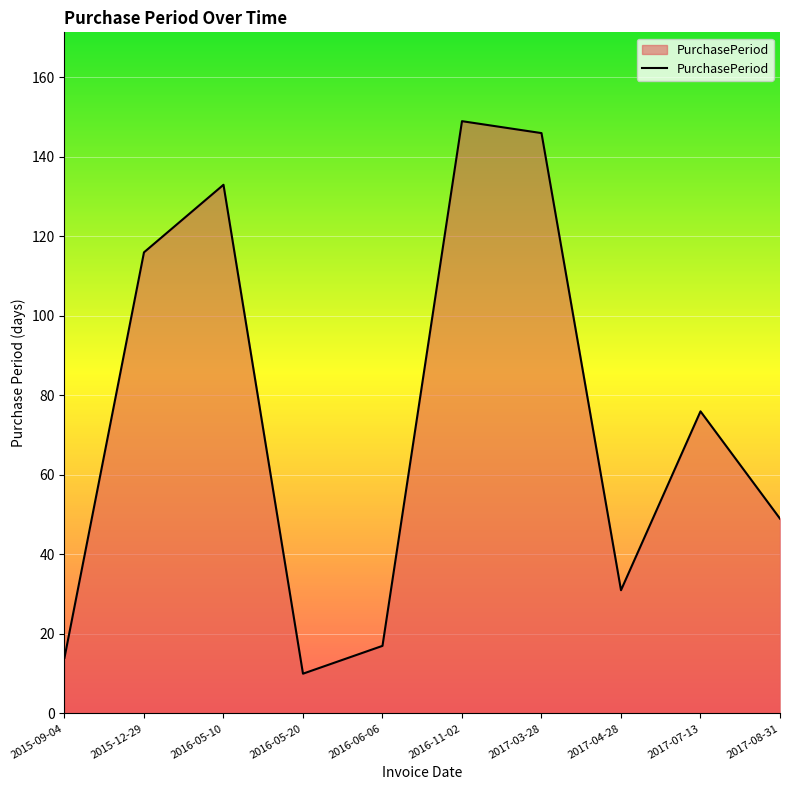

Reading left to right, what are all the values shown in this chart?

14	116	133	10	17	149	146	31	76	49